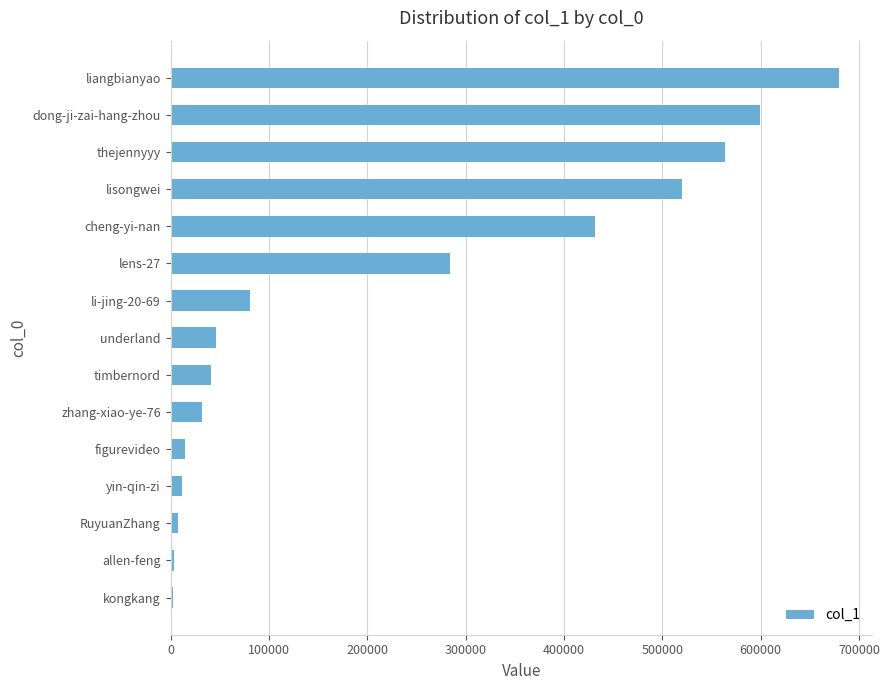

What is the difference between the maximum and second lowest values?

676414